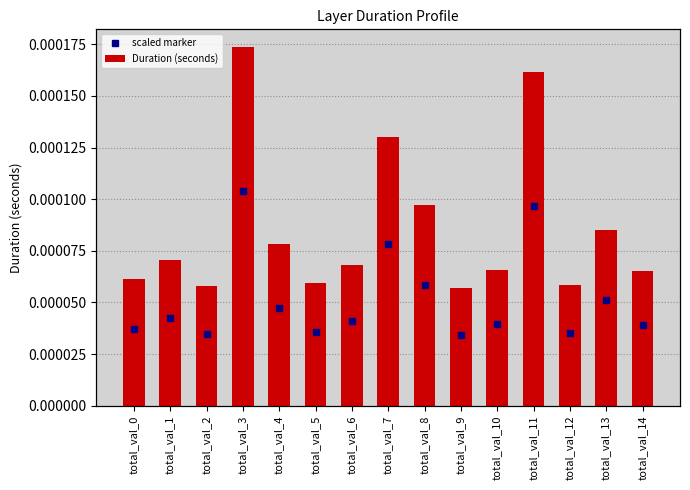

Count the number of categories in the chart.

15